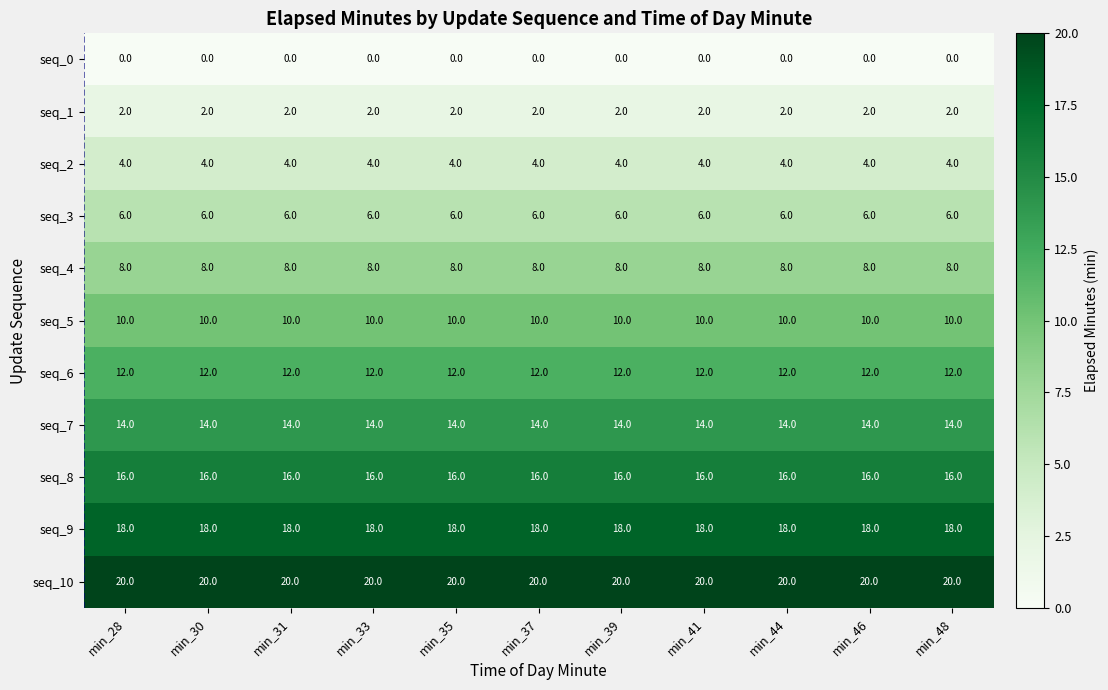

What value does the seq_4 series have at min_30?

8